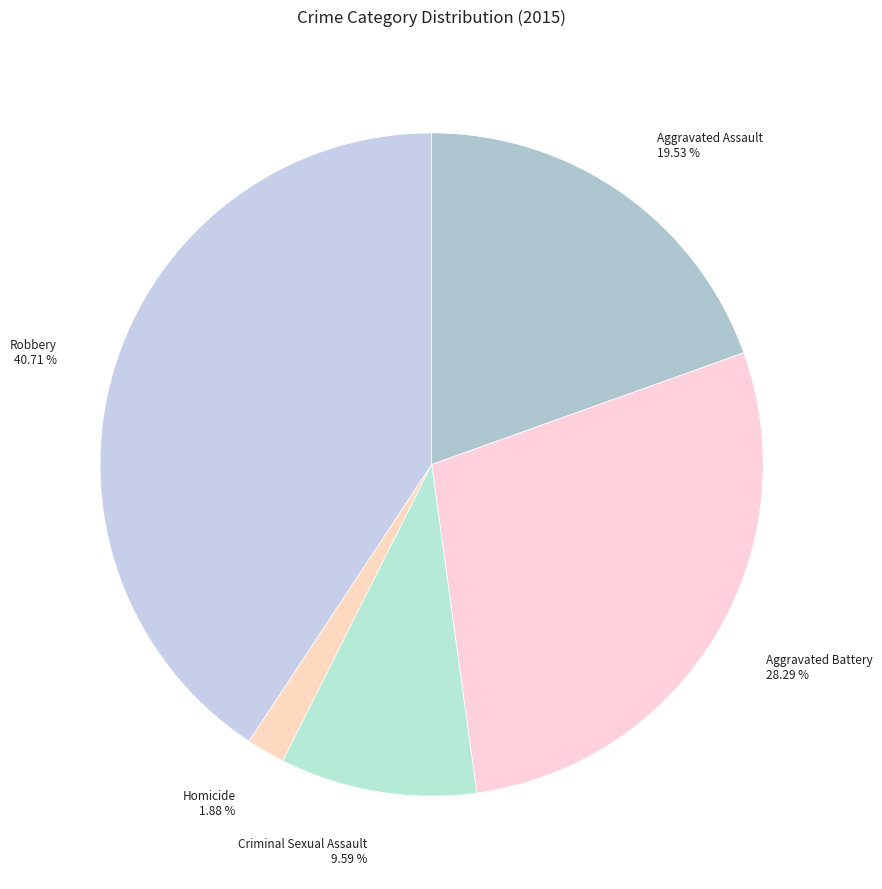

To the nearest percent, what is the average slice percentage?

20%